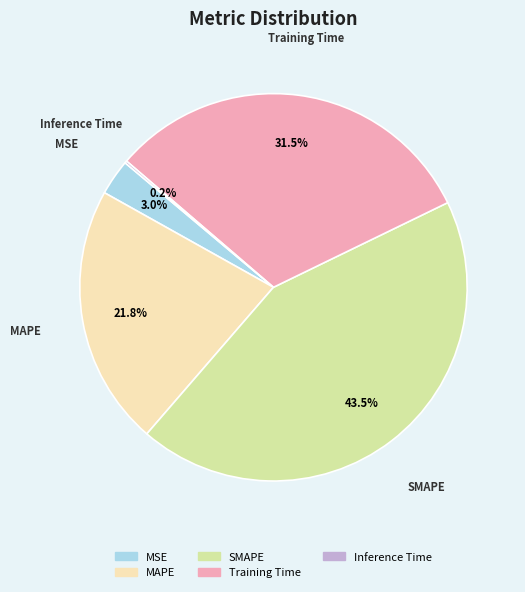

Which has a higher value, Training Time or SMAPE?

SMAPE